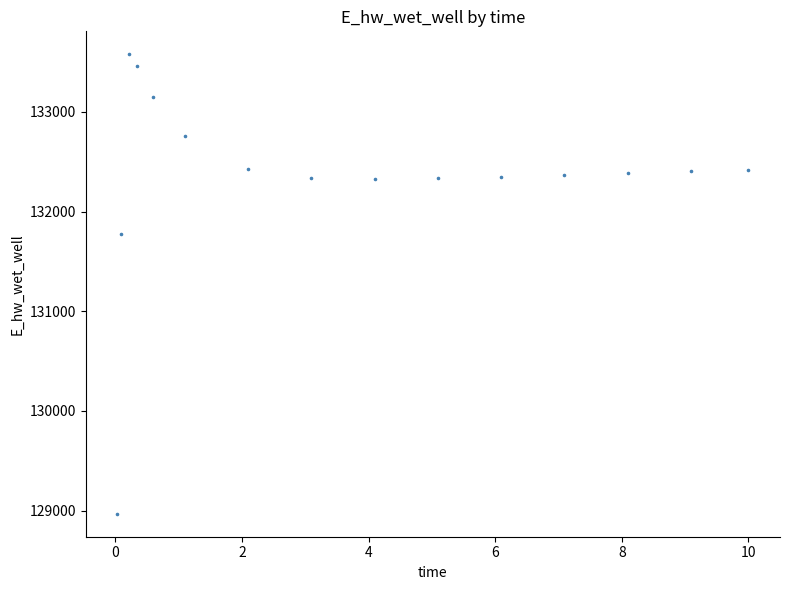

What Y value in the scatter plot is closest to 131272?

131777.8